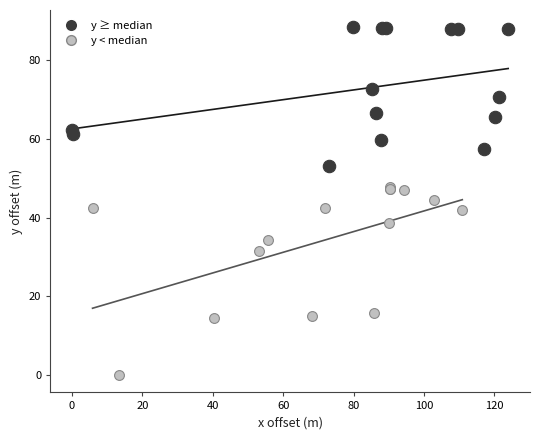

What are all the series names shown in the legend?

y ≥ median, y < median